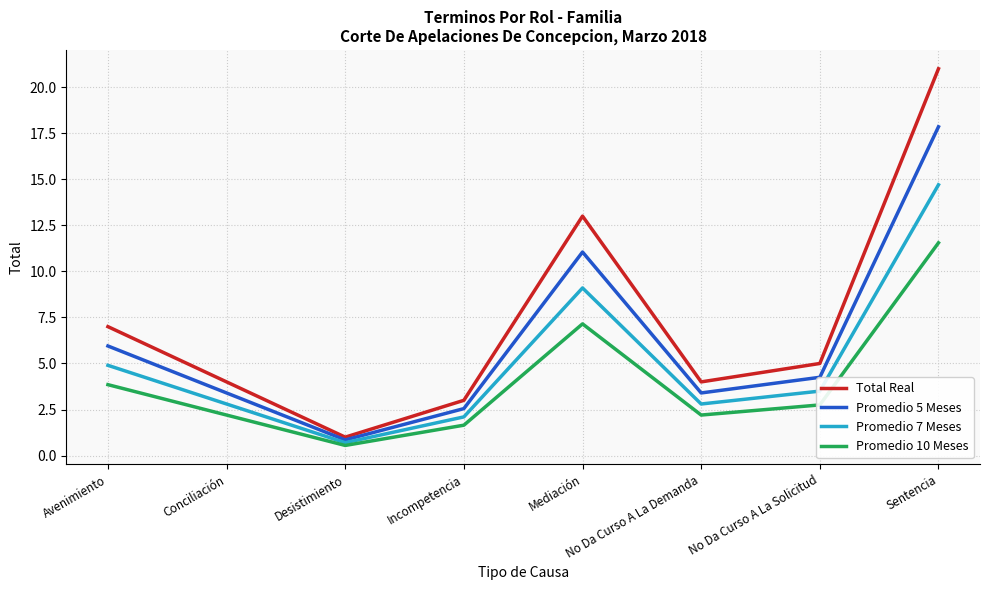

At which category does Total Real reach its first local peak?

Mediación